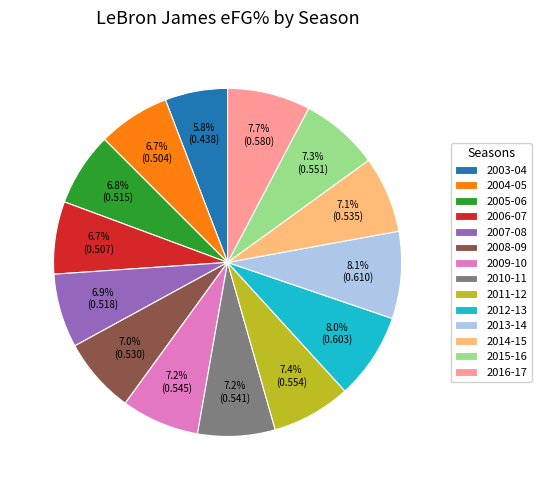

To the nearest percent, what percentage of the pie is 2016-17?

8%